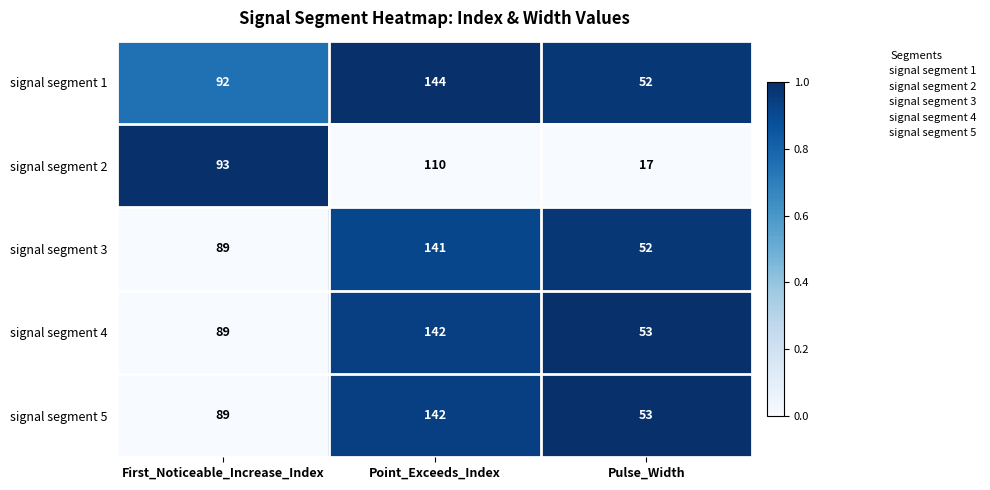

At which category is the sum across all series the highest?

Point_Exceeds_Index